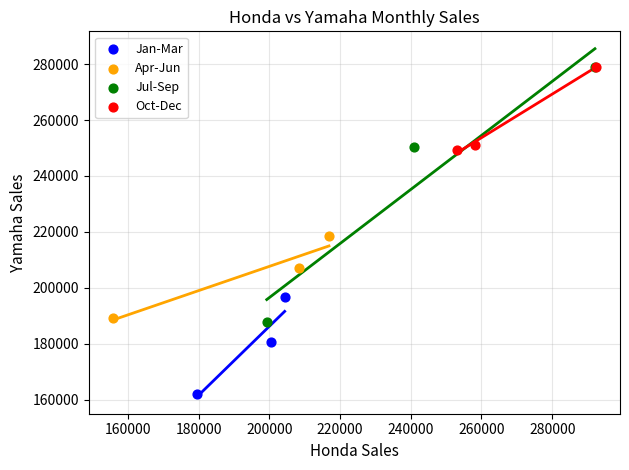

Which series has the largest Y range (max minus min)?

Jul-Sep